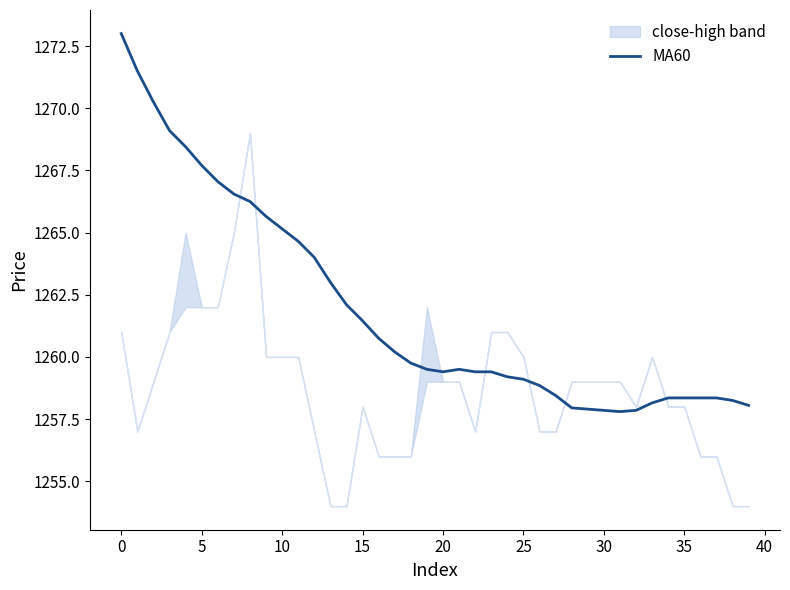

What is the sum of the values at 32 and 15?

2519.3